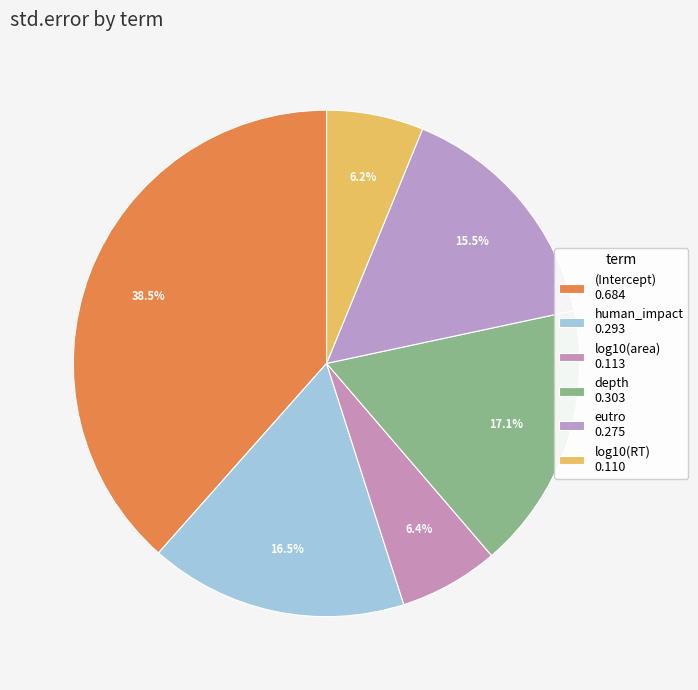

What percentage is the (Intercept) slice, to the nearest percent?

38%